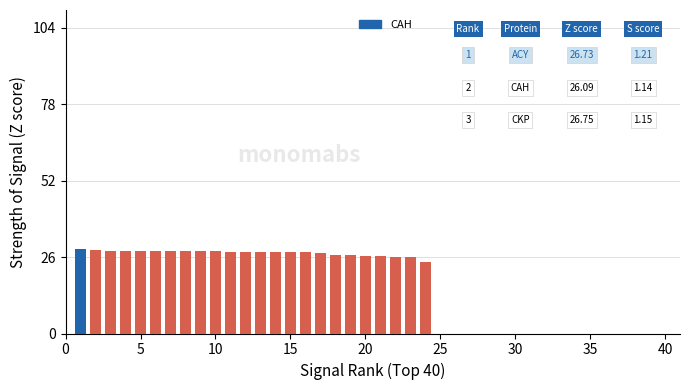

What is the greatest value displayed?

28.7